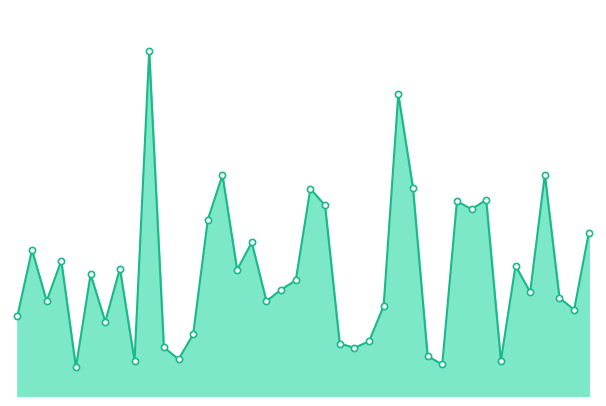

Is this an area chart (filled region under the line)?

Yes